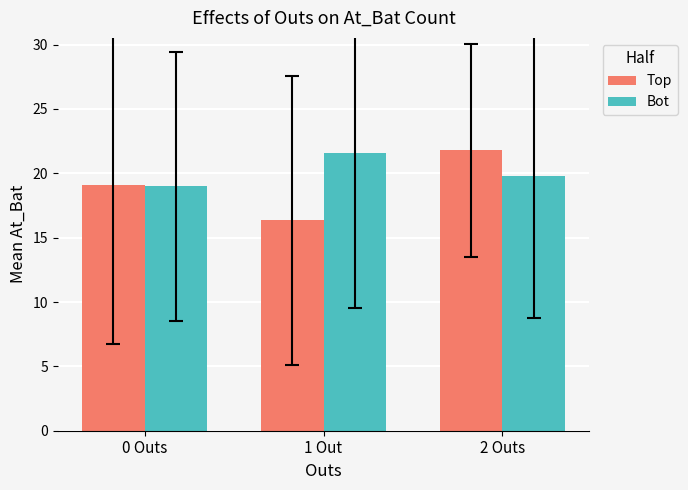

Reading right to left, what are all the values shown in this chart?

Top: 21.8	16.3	19.1
Bot: 19.8	21.6	19.0